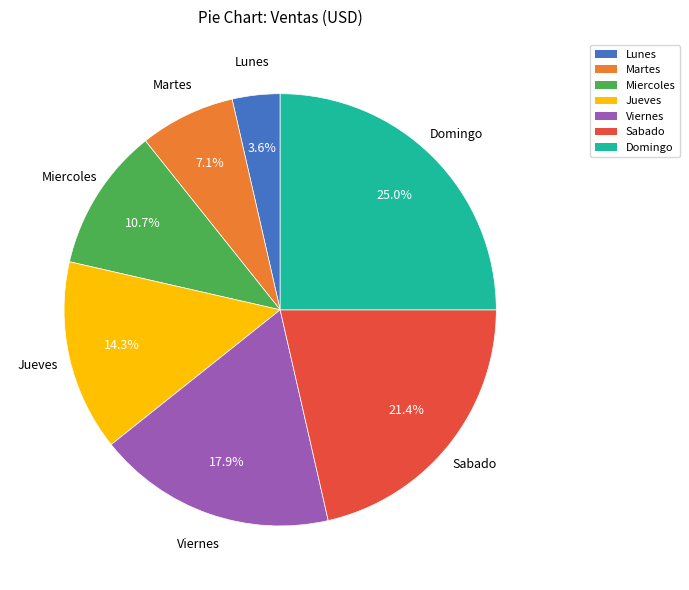

How many slices are in this pie chart?

7